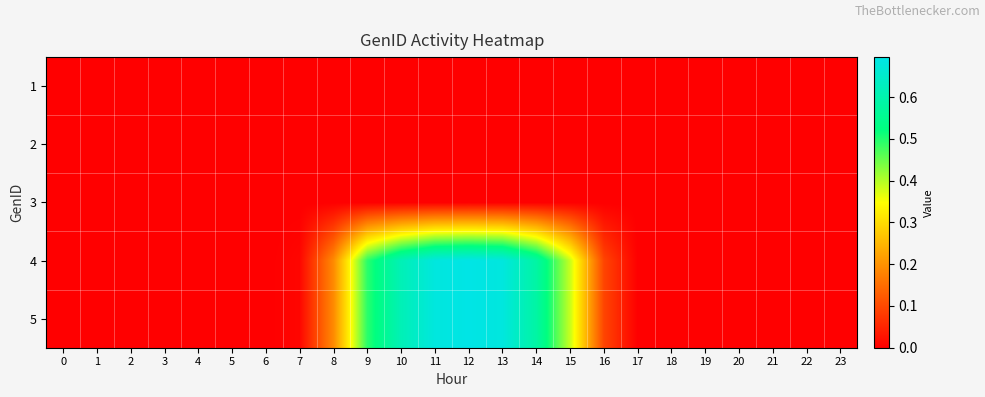

Rank the series by their maximum value, from highest to lowest.

4, 5, 1, 2, 3